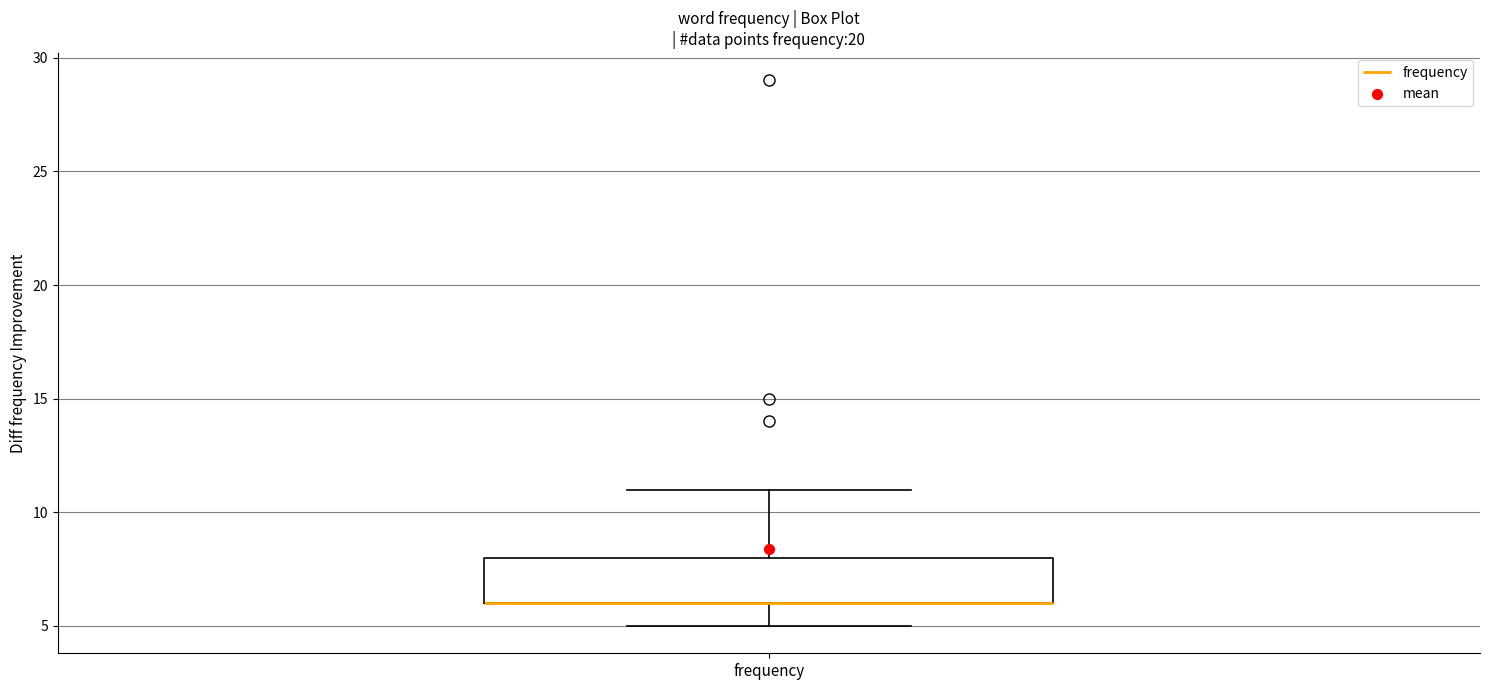

Transcribe this box plot: give where the median line is, the range the box spans, and where the two whiskers end, as read against the y-axis. The values are not printed on the chart, so give them approximately, as read against the axis.

median 6 (drawn on the box's lower edge), box 6 to 8, whiskers 5 to 11